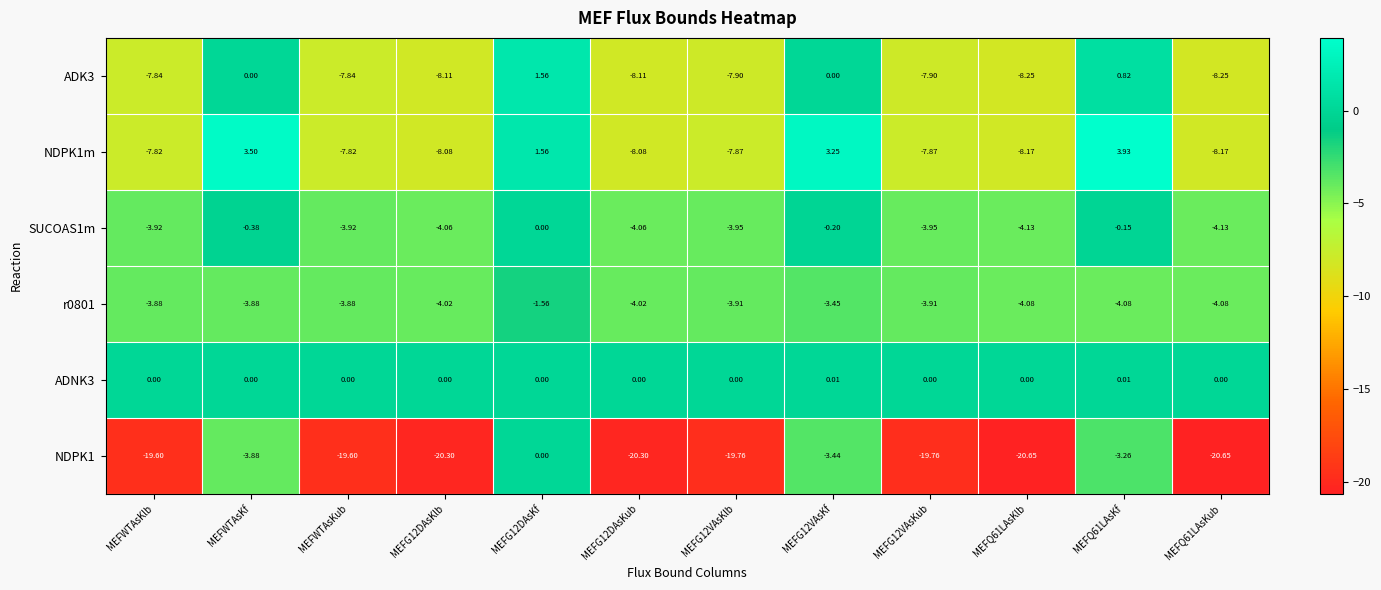

Which series has the largest total across all categories?

ADNK3